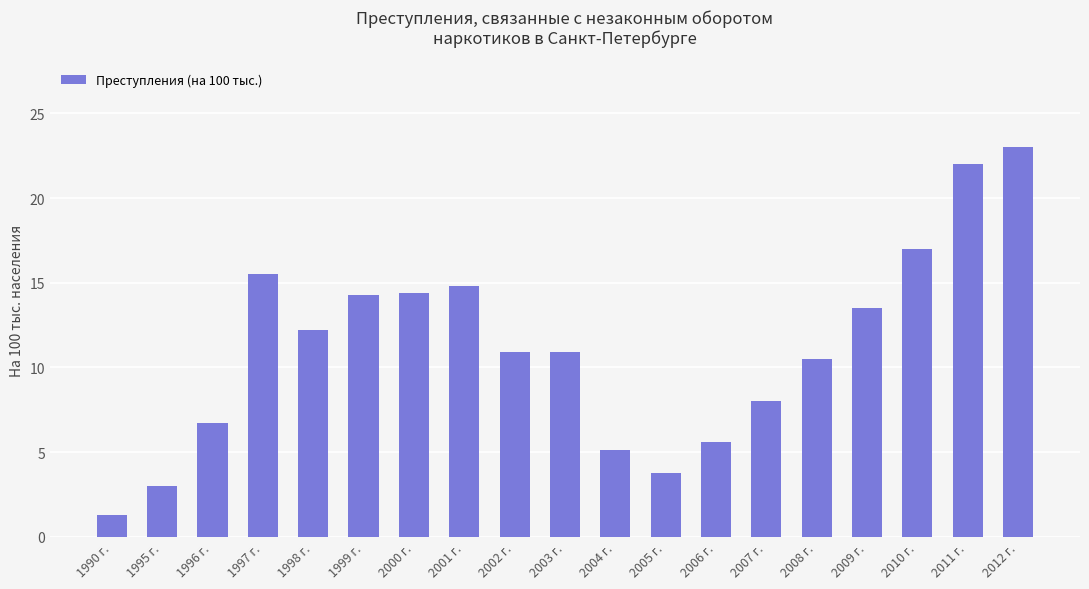

What is the ratio of the value at 1998 г. to the value at 1996 г.?

1.8